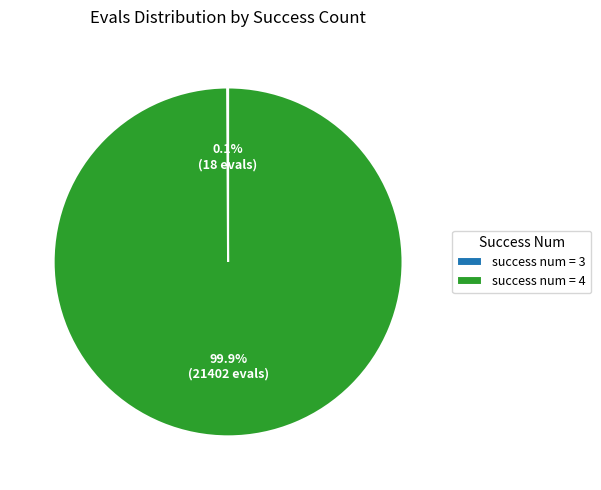

Which slice represents more than half of the pie?

success num = 4